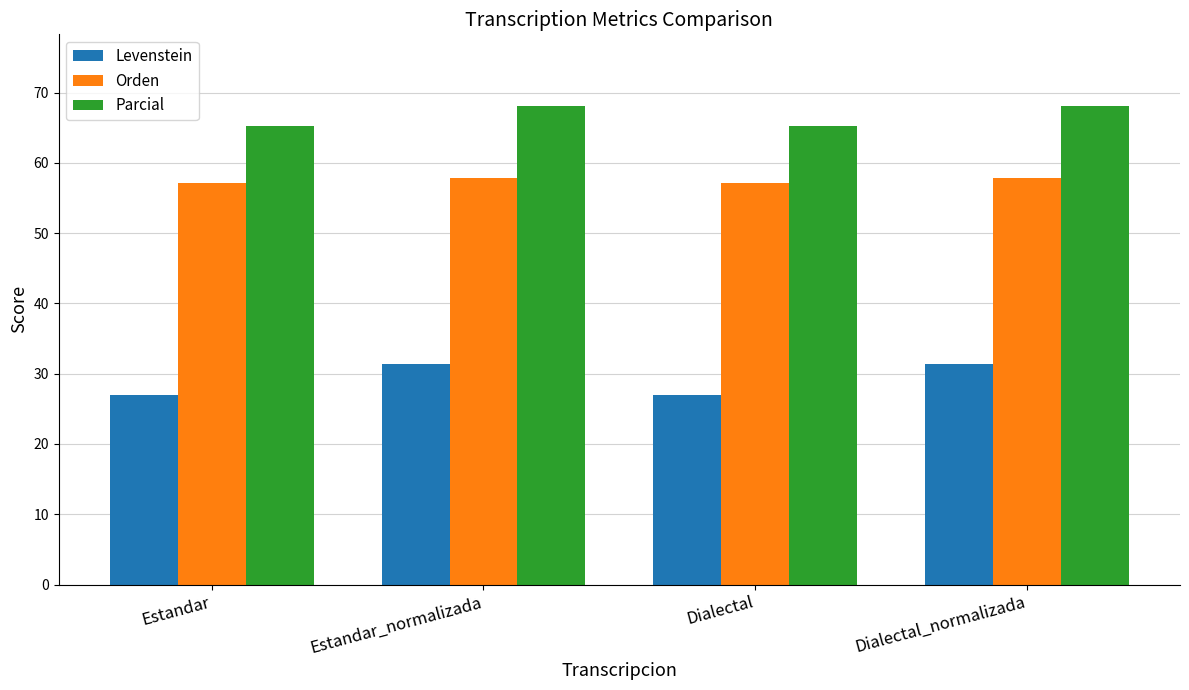

What is the approximate value of Parcial at Dialectal_normalizada?

68.1